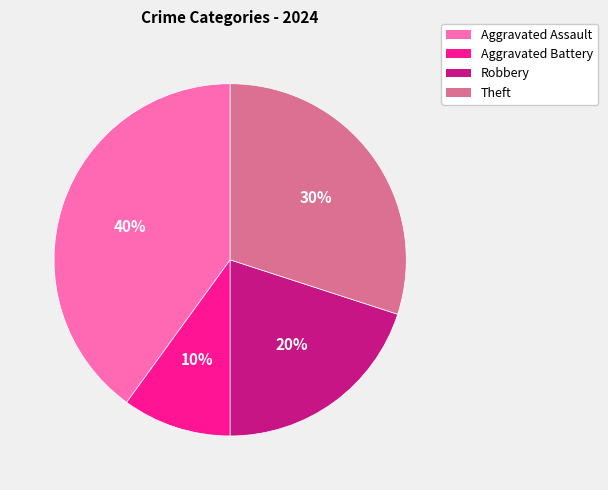

Which has a higher value, Aggravated Battery or Aggravated Assault?

Aggravated Assault